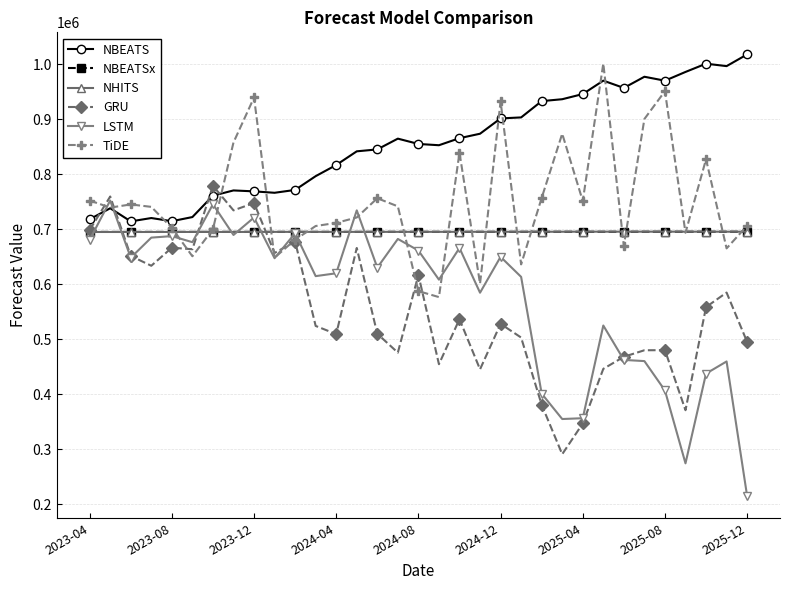

Does the chart display data point markers on the line(s)?

Yes